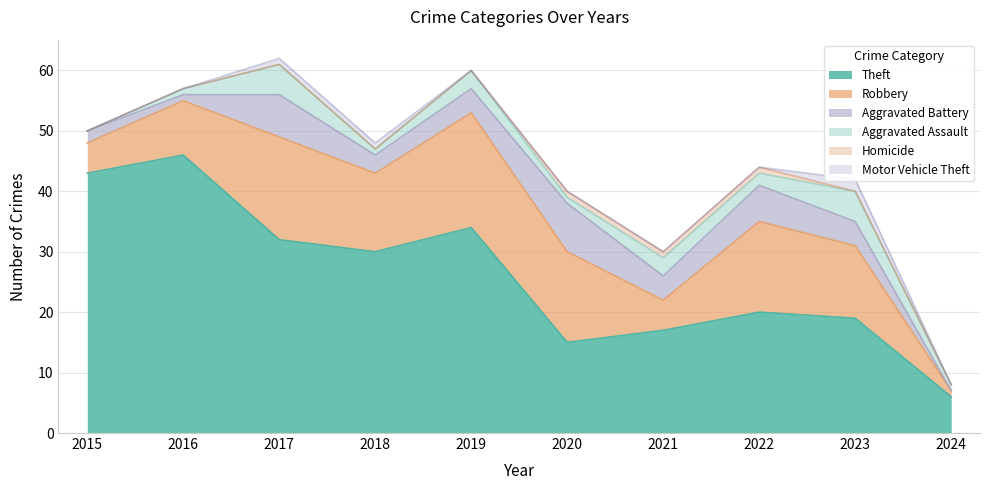

At 2017, list the series in order from smallest to largest.

Homicide, Motor Vehicle Theft, Aggravated Assault, Aggravated Battery, Robbery, Theft